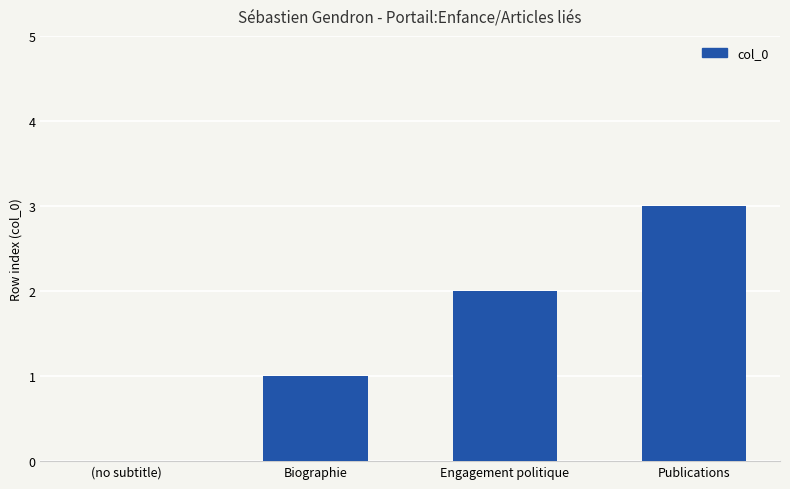

Which has a higher value, Publications or Engagement politique?

Publications